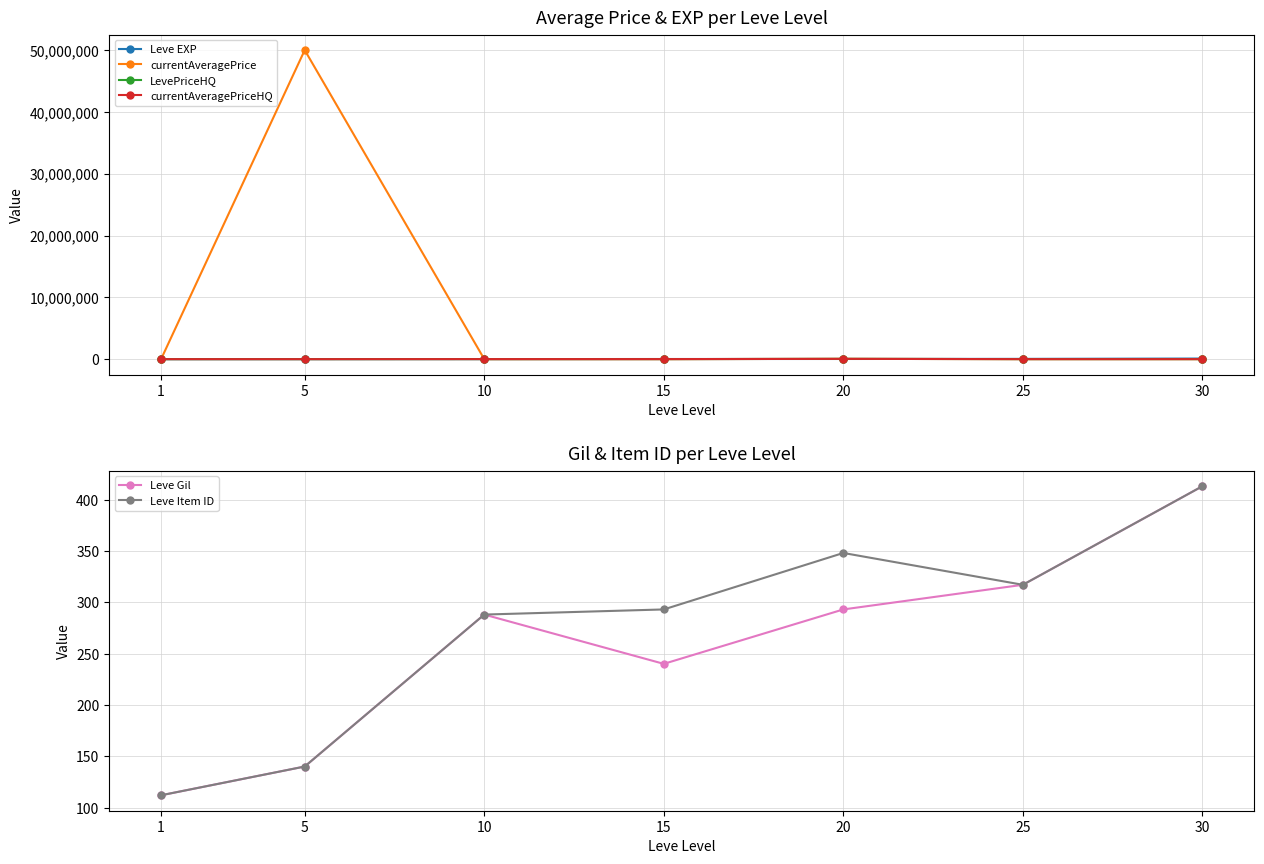

What is the difference between the LevePriceHQ values at 30 and 15?

3000